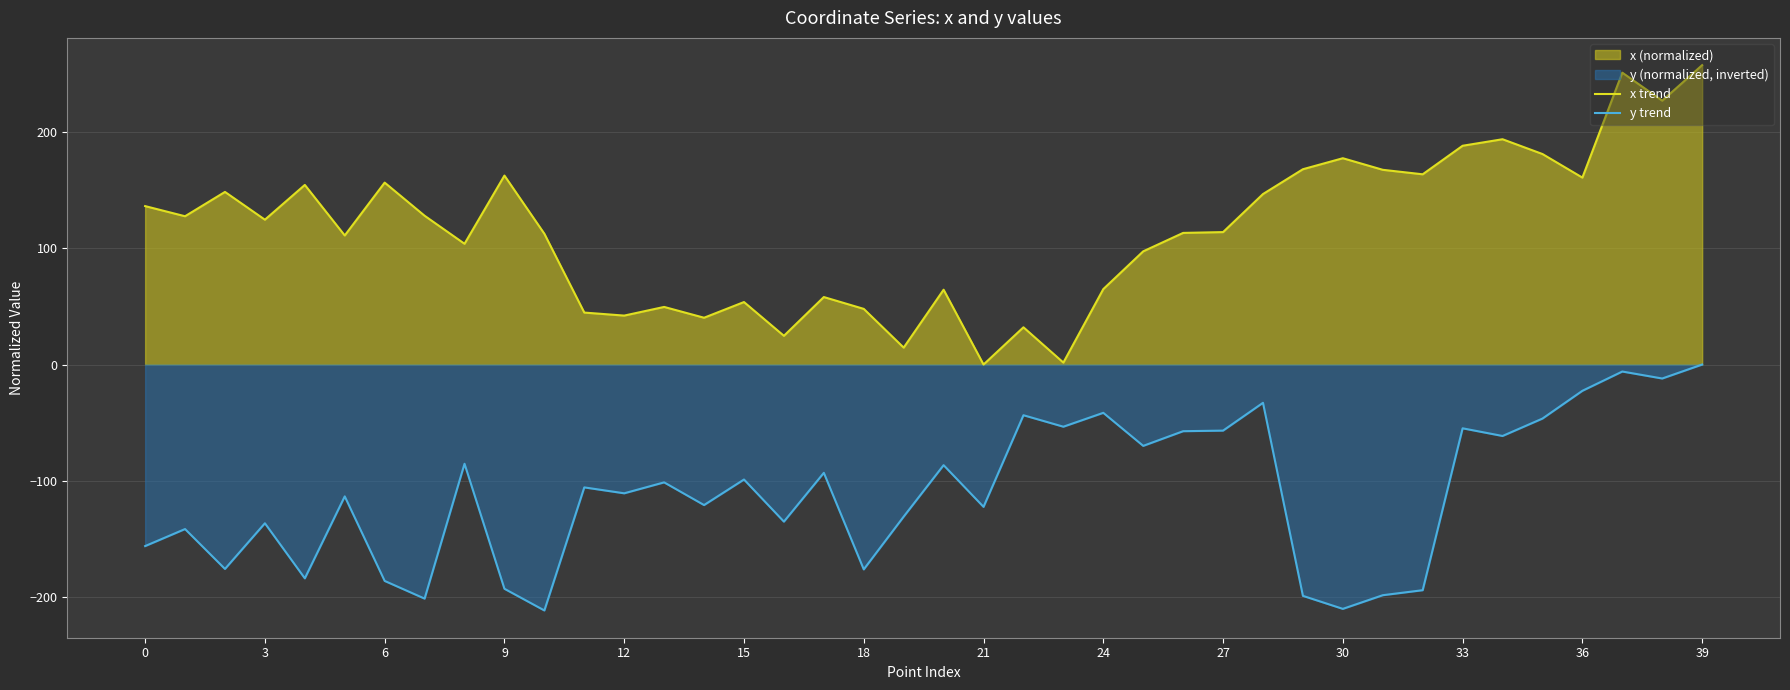

What is the total value across all series at 12?

-68.5